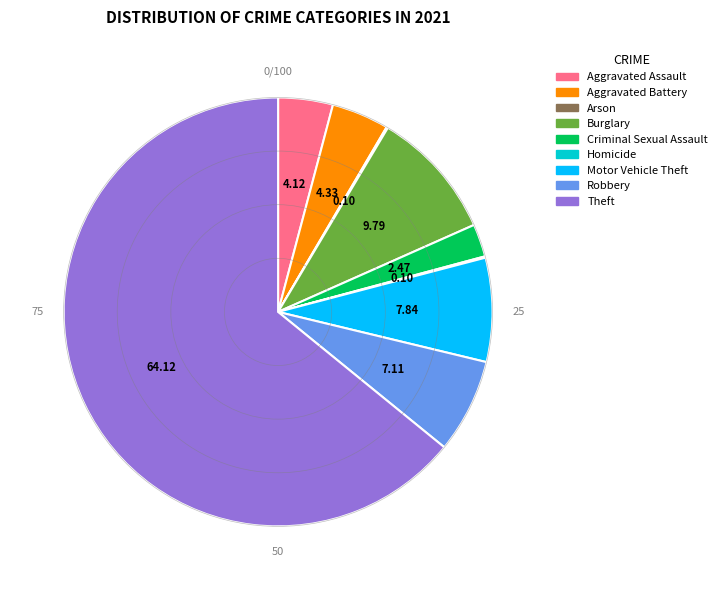

True or false: Robbery accounts for 1% of the total.

False